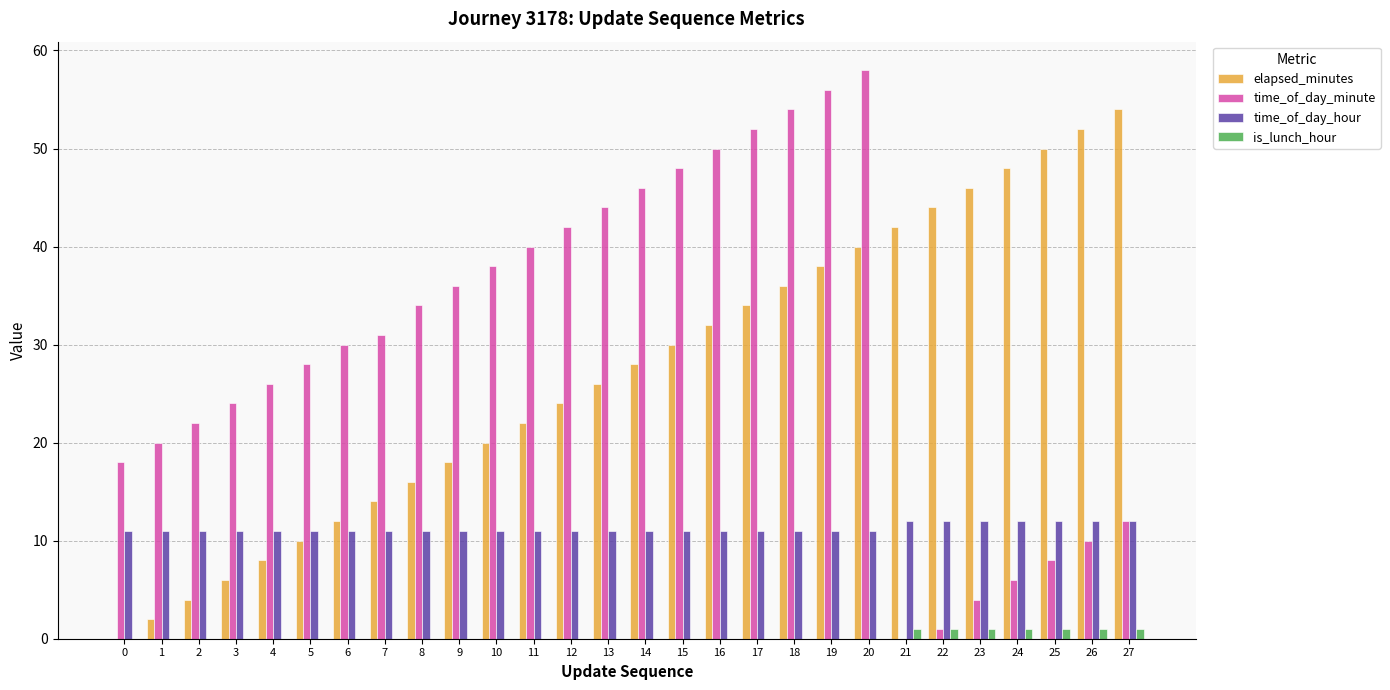

The elapsed_minutes series shows 5 at 4. True or false?

False